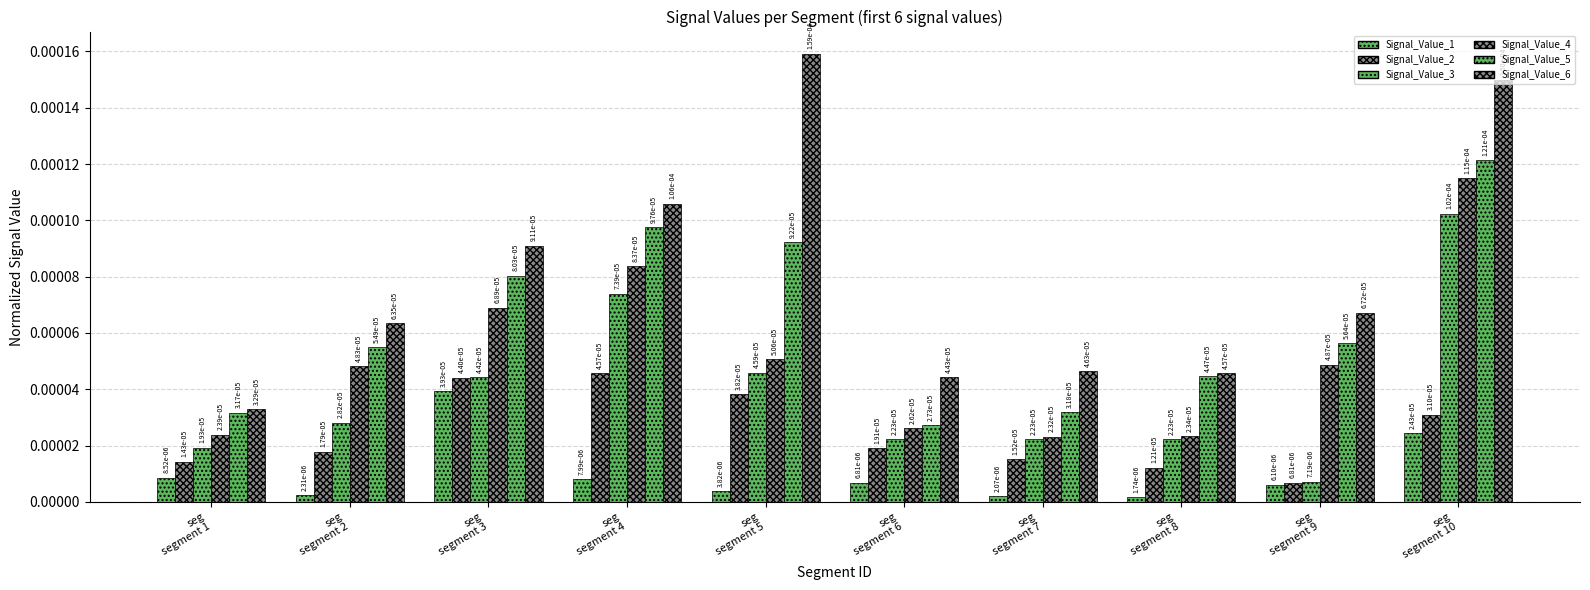

The value of Signal_Value_6 at seg
segment 1 is 0.0. True or false?

False